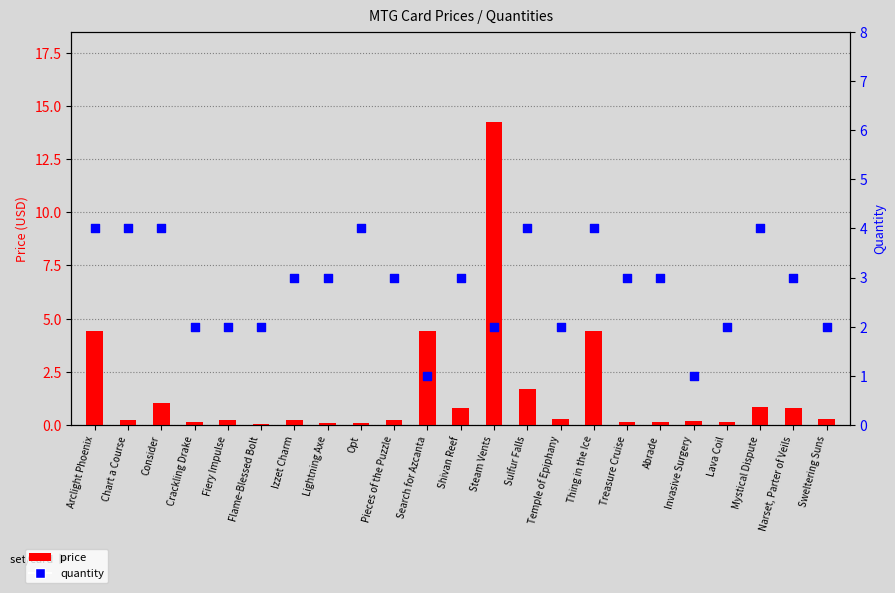

Which series reaches the minimum Y coordinate?

price